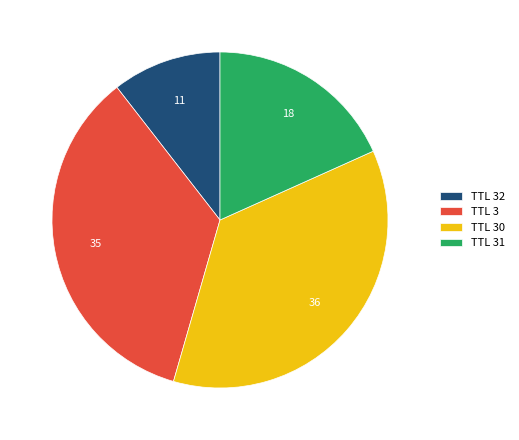

Do TTL 31 and TTL 30 together represent more than half of the pie?

Yes